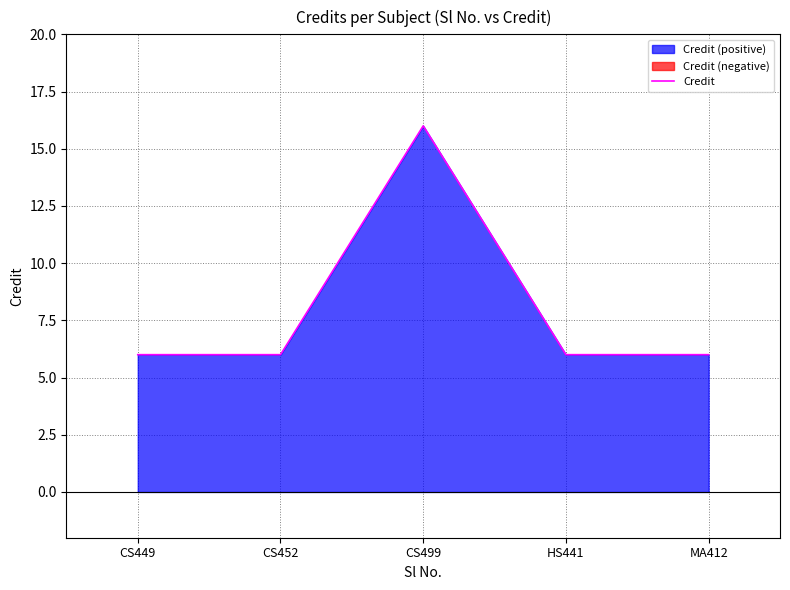

The value at CS449 is 2. True or false?

False